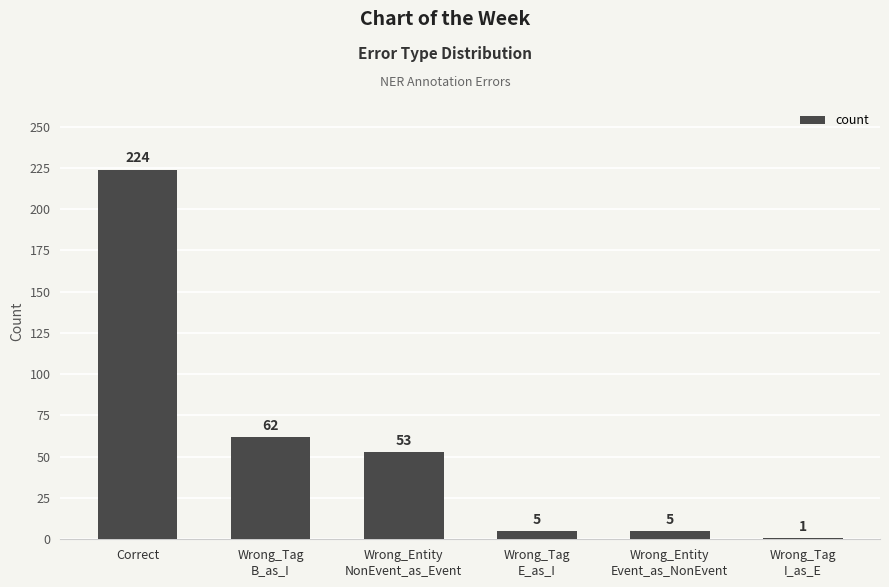

True or false: the data shows 224 at Correct.

True